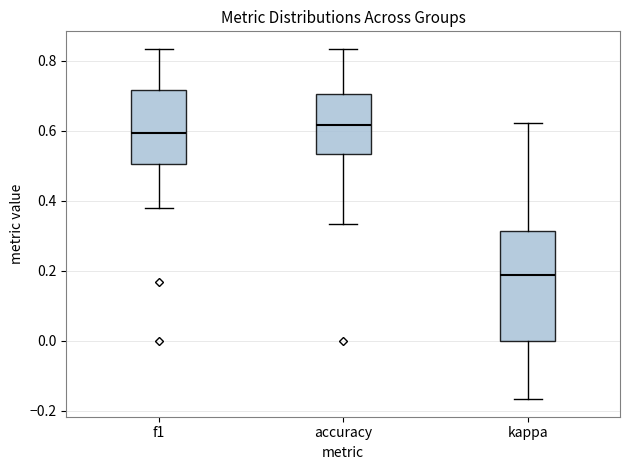

Reading left to right, read every box against the y-axis: the position of its median line, the range the box covers, and the ends of its whiskers. The values are not printed on the chart, so give them approximately, as read against the axis.

f1: median 0.60, box 0.50 to 0.72, whiskers 0.38 to 0.84
accuracy: median 0.62, box 0.54 to 0.70, whiskers 0.34 to 0.84
kappa: median 0.18, box 0.00 to 0.32, whiskers -0.16 to 0.62